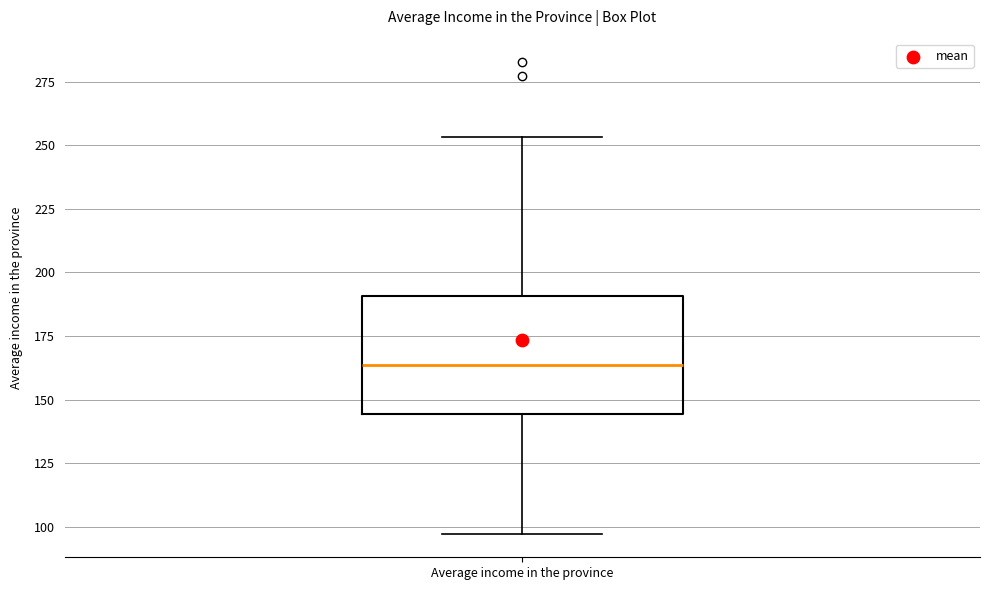

Read this box plot against the y-axis: the position of the median line, the range covered by the box, and the ends of both whiskers. The values are not printed on the chart, so give them approximately, as read against the axis.

median 165, box 145 to 190, whiskers 95 to 255